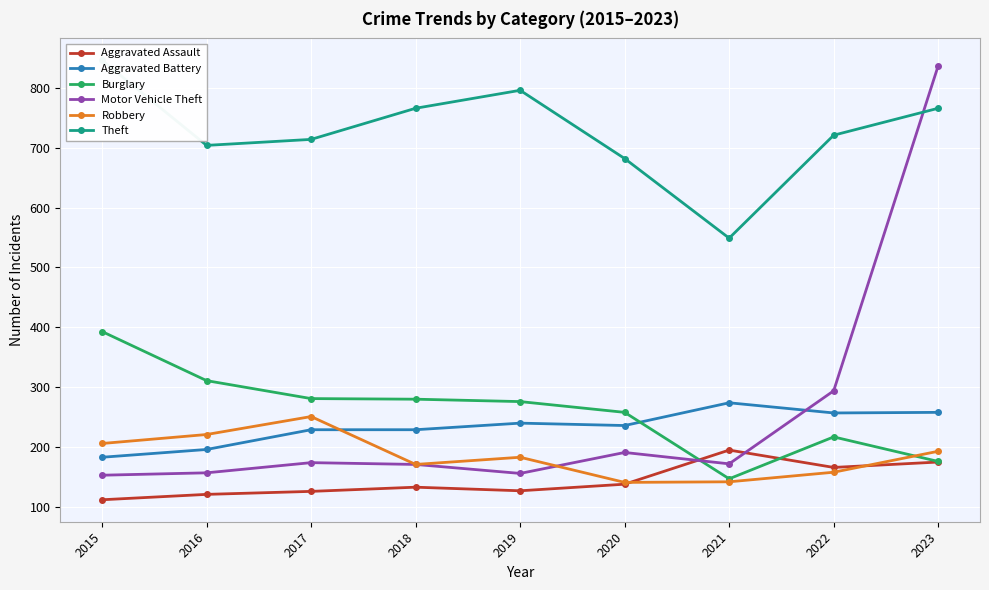

How many lines are shown in the chart?

6